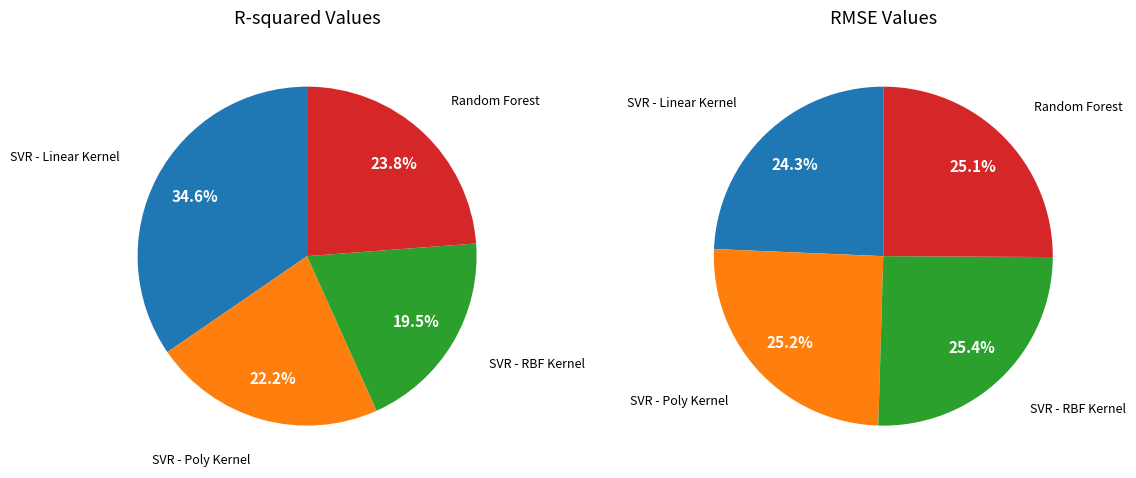

Between Random Forest and SVR - Linear Kernel, which is larger?

SVR - Linear Kernel